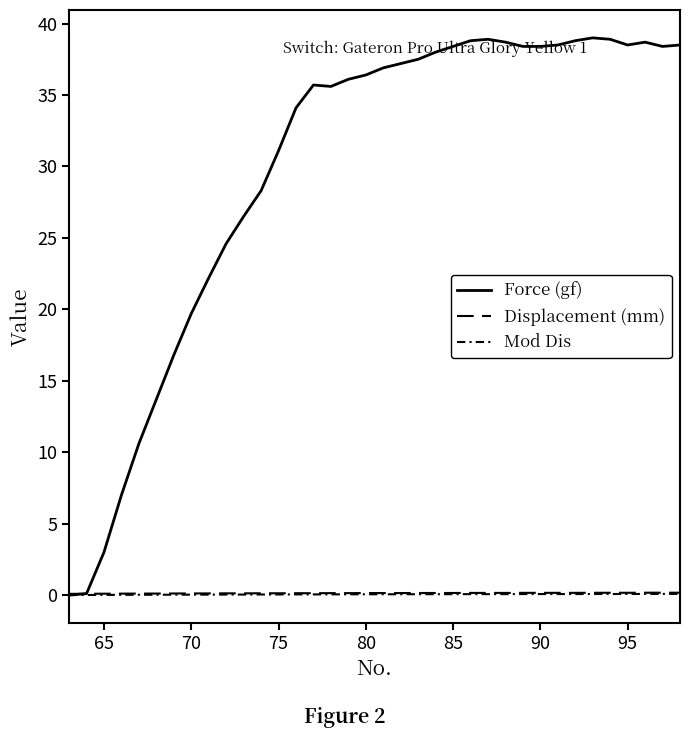

How many lines are shown in the chart?

3